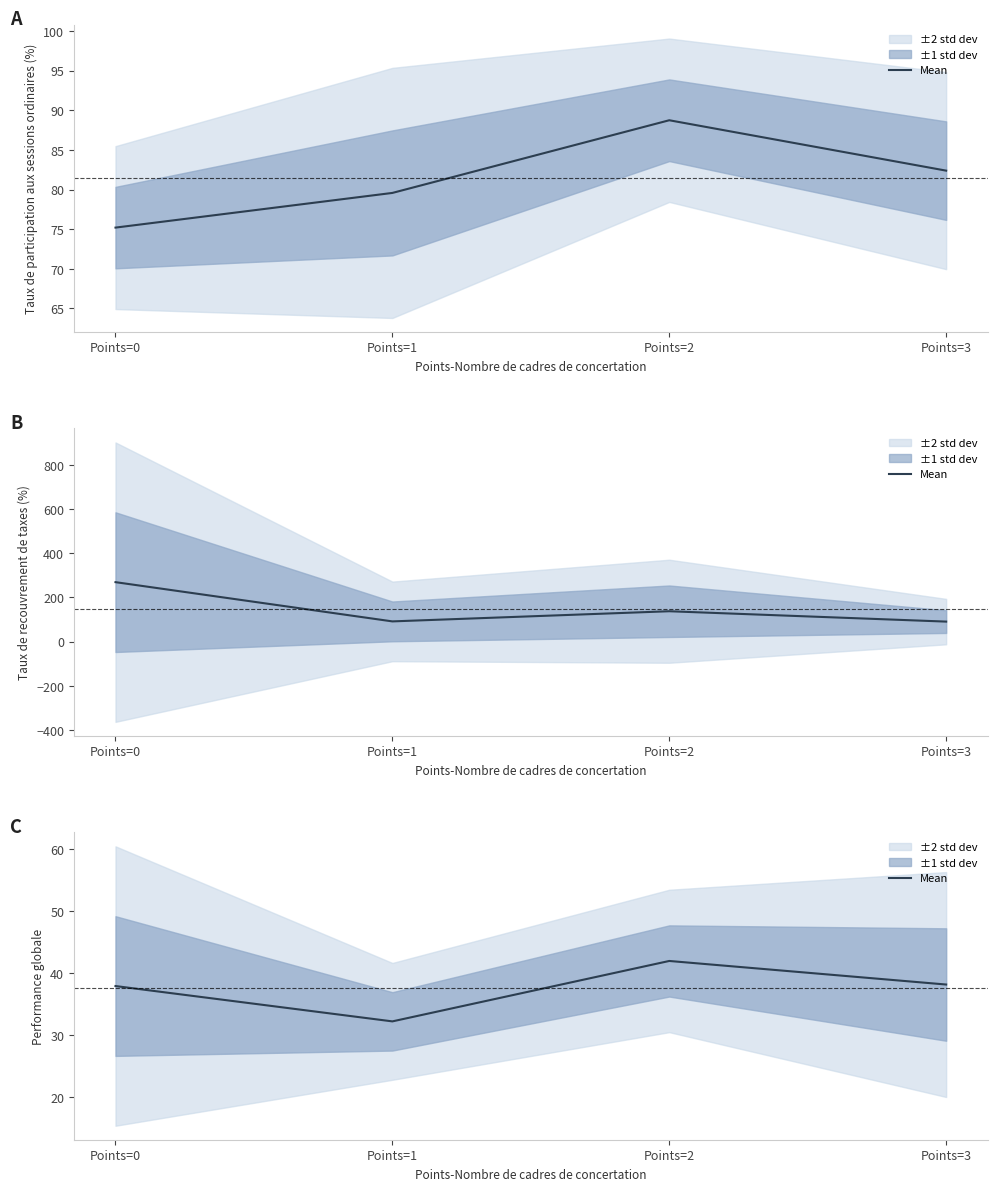

At which category does the data reach its first local valley?

Points=1